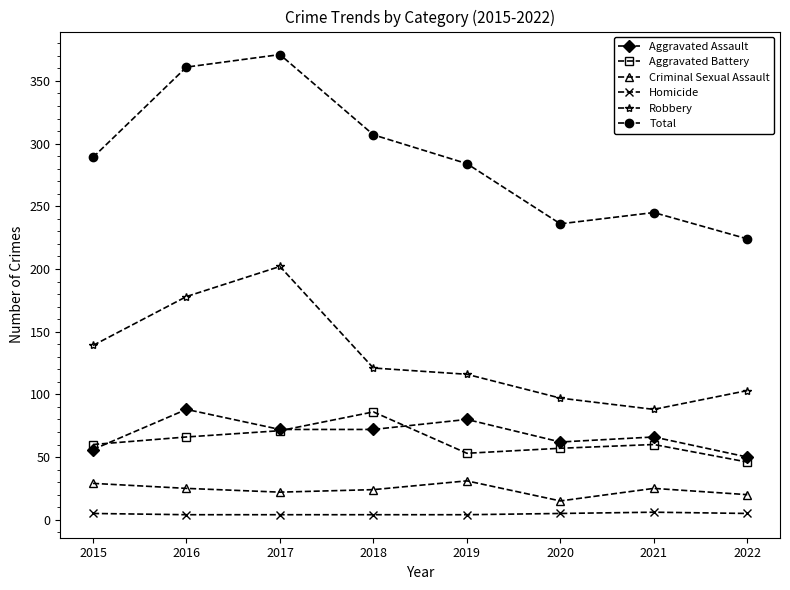

What is the approximate value of Aggravated Battery at 2021, to the nearest 10?

60